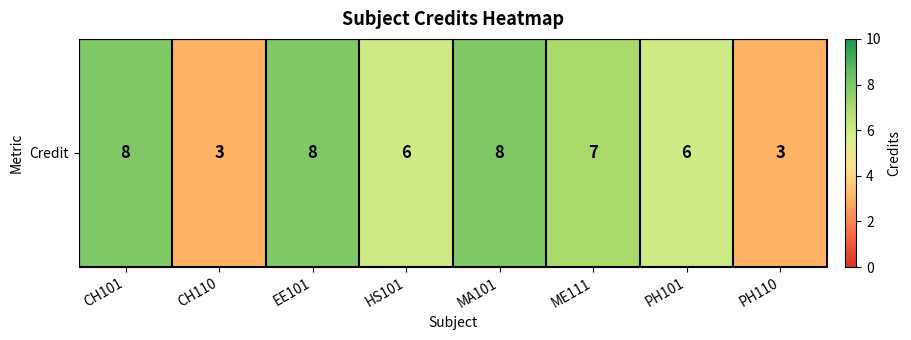

Which label corresponds to the largest value in the chart?

CH101